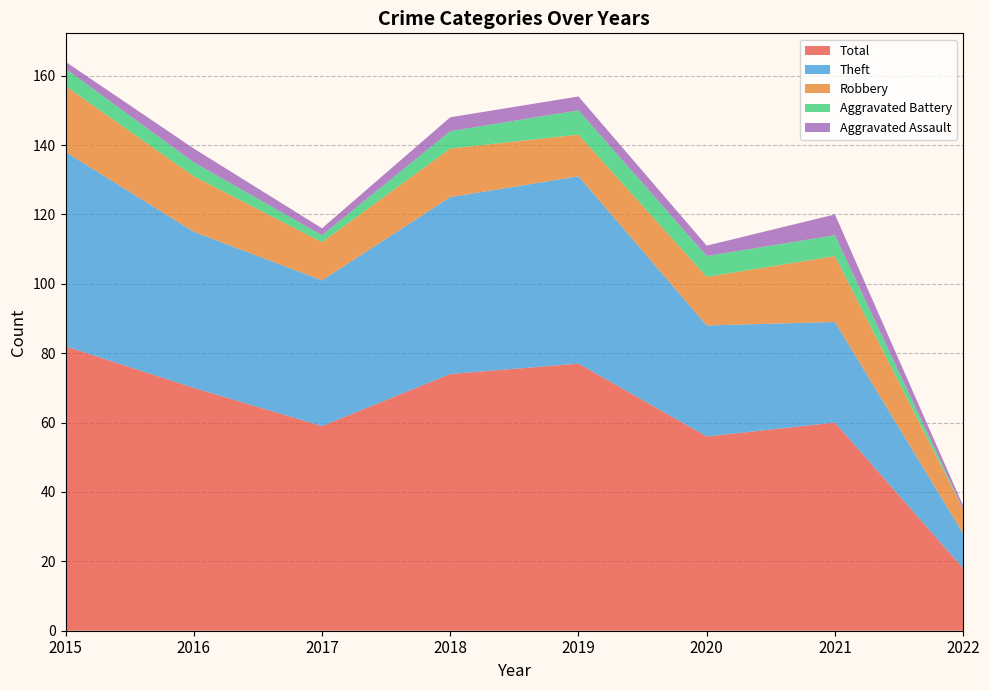

True or false: Robbery has a value of 8 at 2016.

False